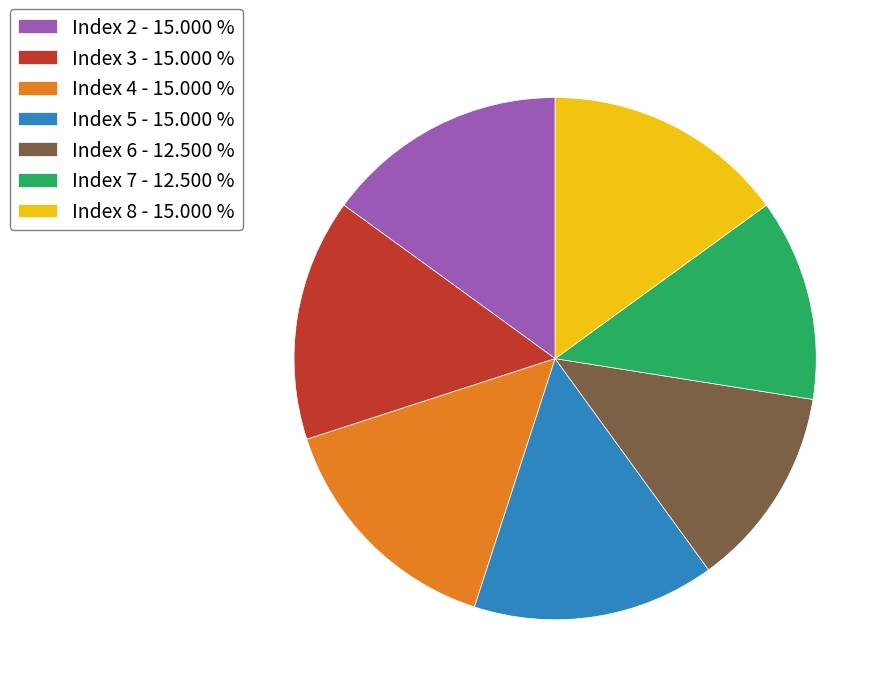

Approximately how many times larger is the value at Index 4 - 15.000 % compared to Index 3 - 15.000 %?

1.0